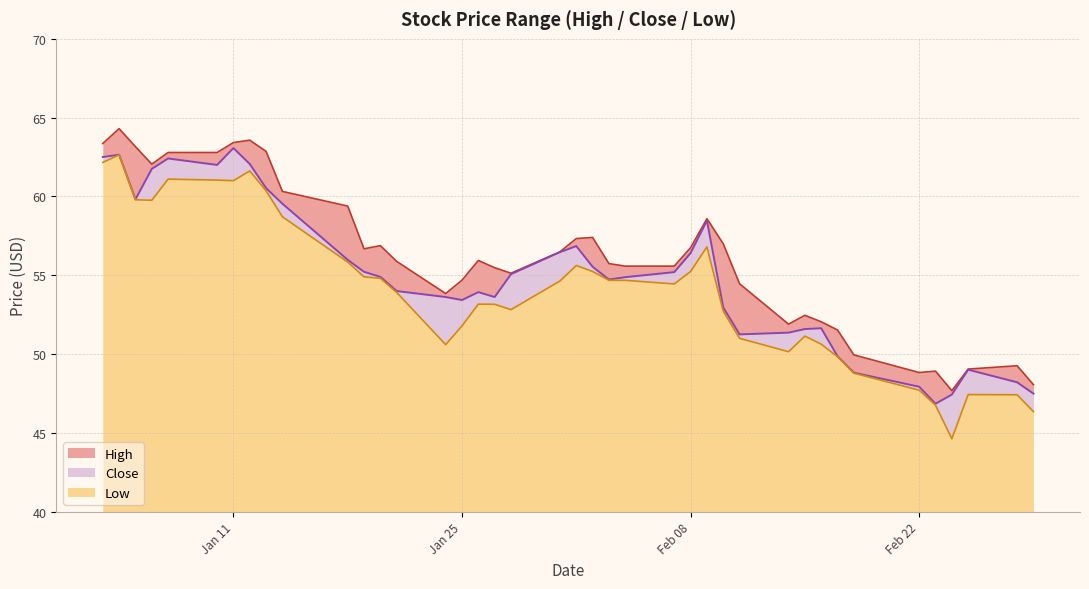

What is the label of the 9th point from the left?

2022-01-13